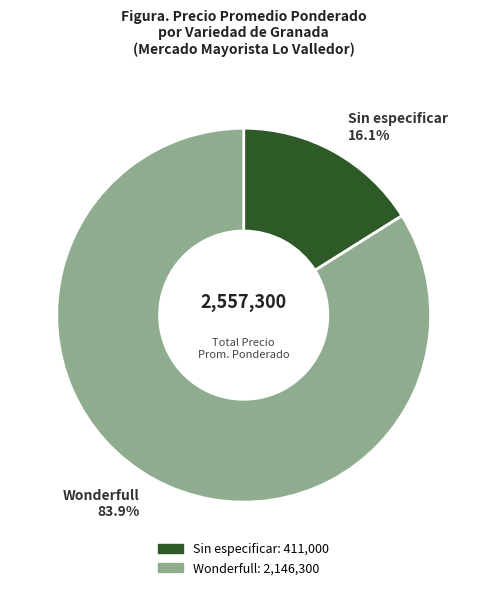

How many segments does this pie chart have?

2